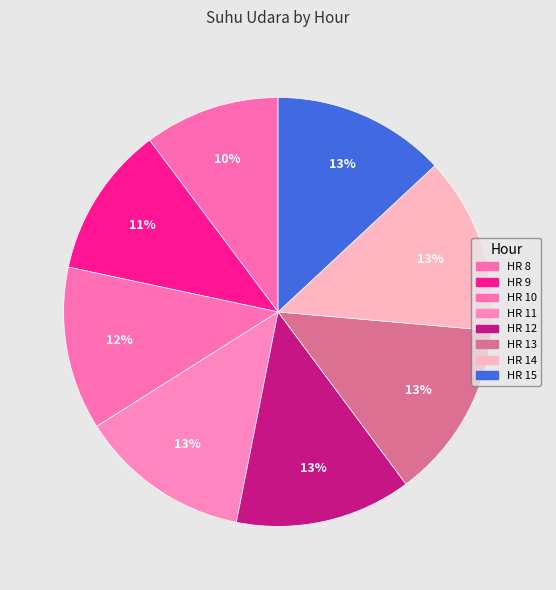

How many segments does this pie chart have?

8